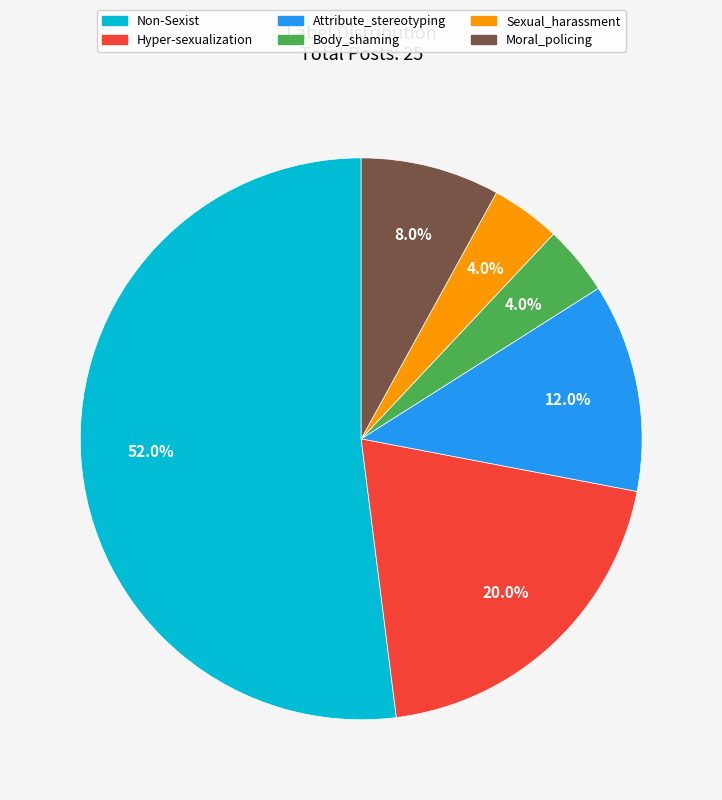

Is it true that Body_shaming is 11% of the pie?

False